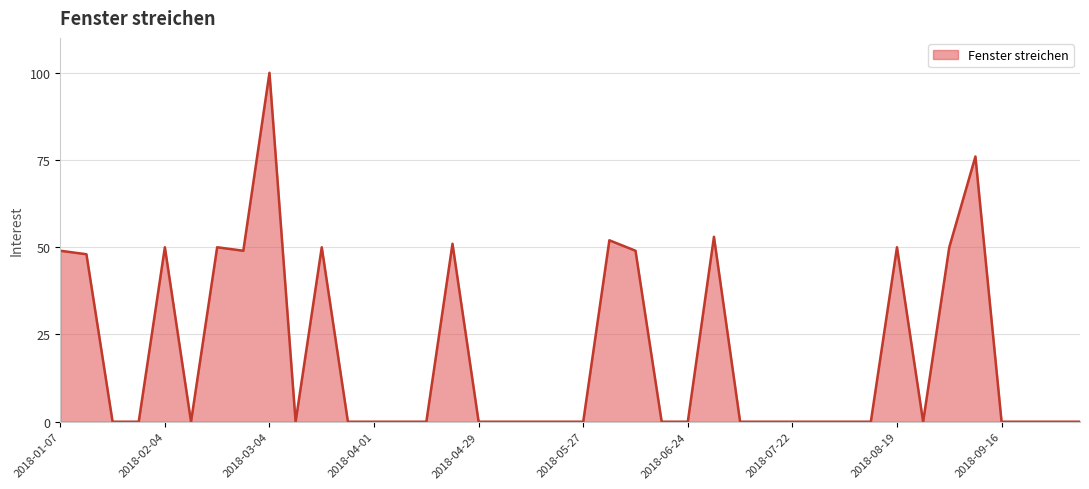

What is the difference between the maximum and minimum values?

100